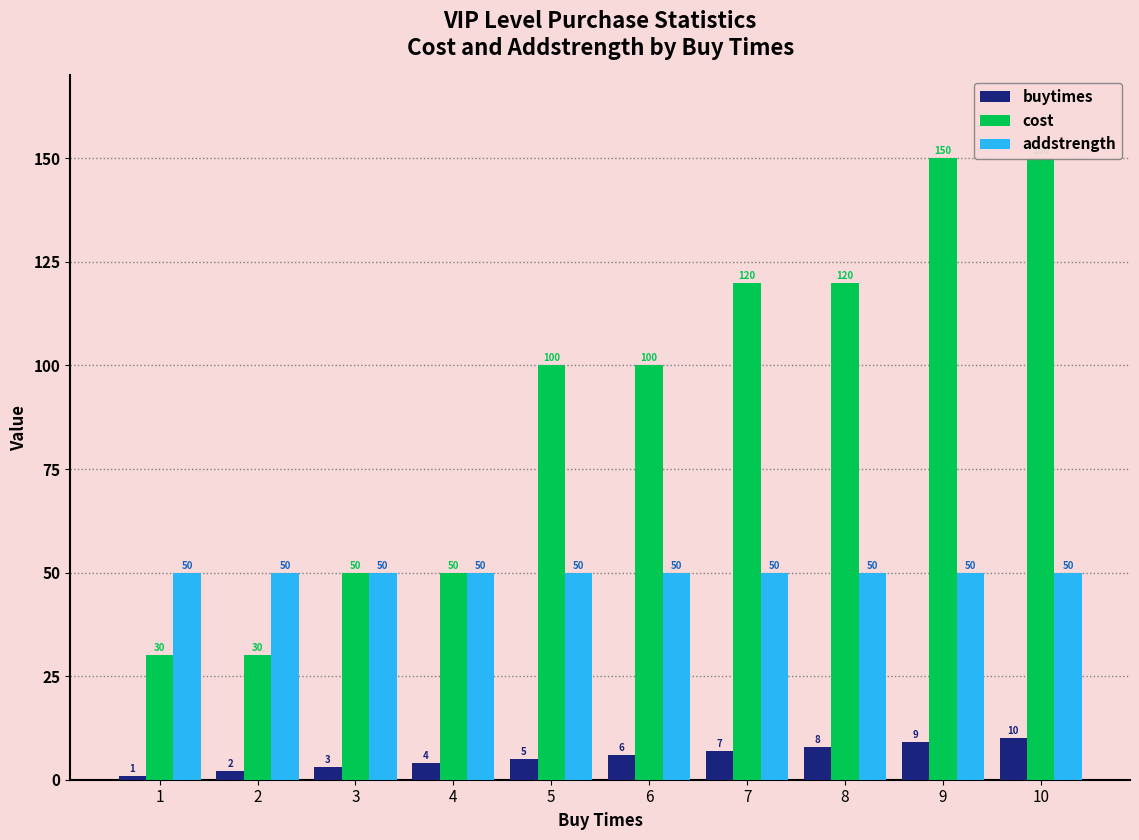

What is the difference between the maximum and minimum values in the buytimes series?

9